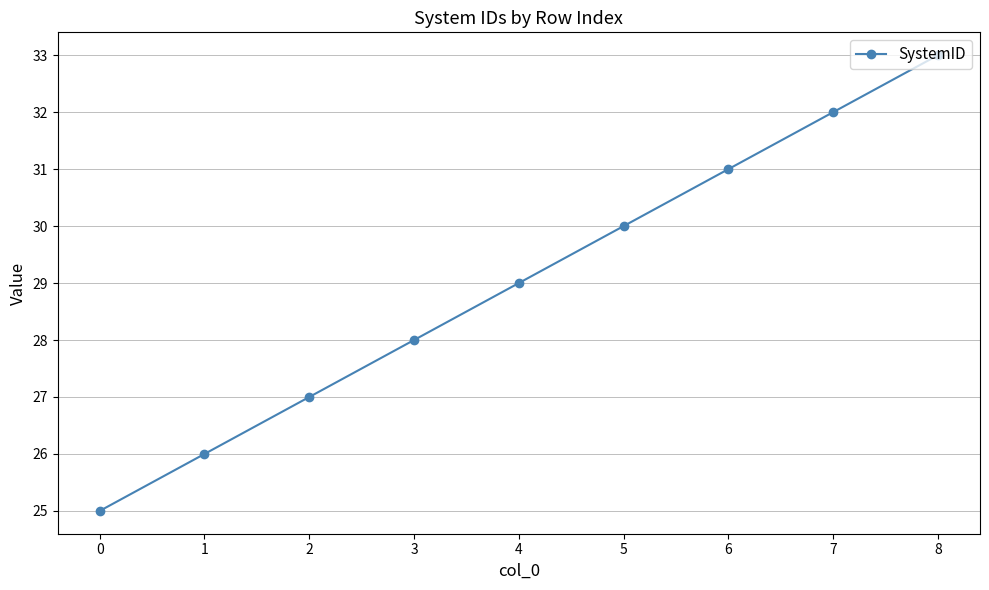

Reading right to left, what are all the values shown in this chart?

8=33	7=32	6=31	5=30	4=29	3=28	2=27	1=26	0=25